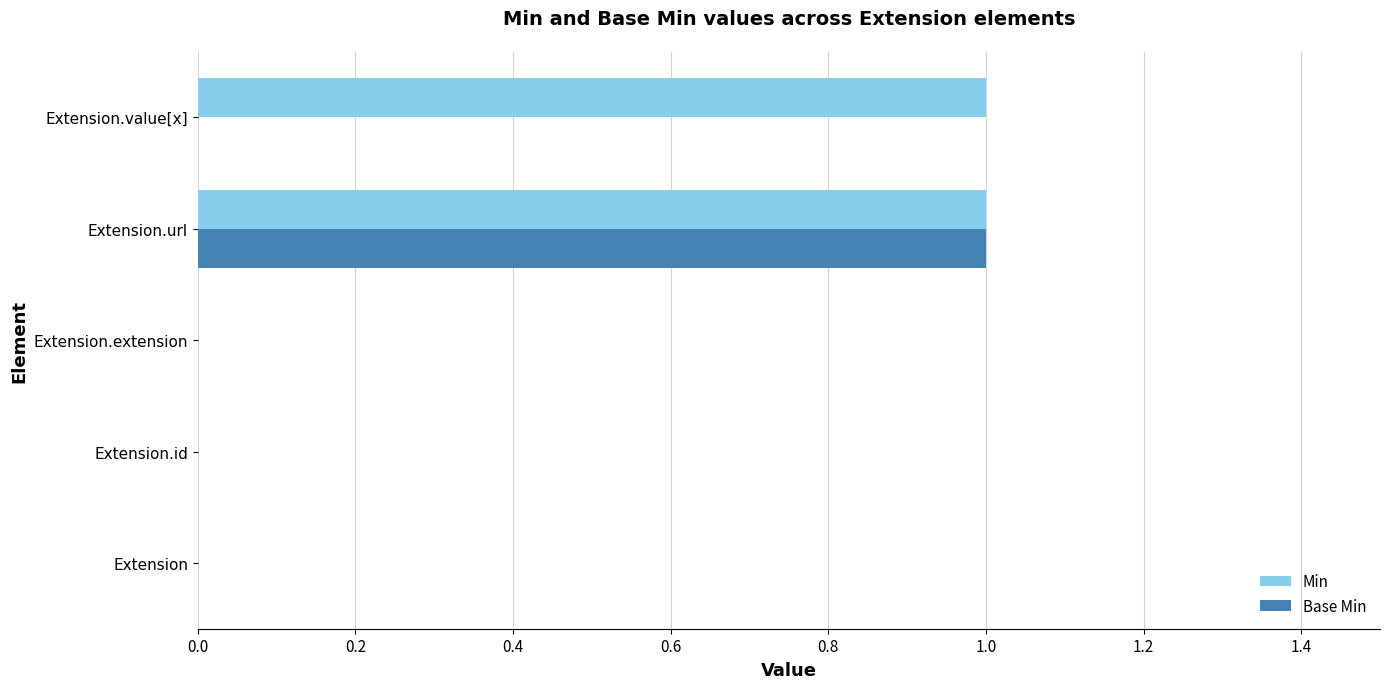

At which label does Base Min reach its peak?

Extension.url